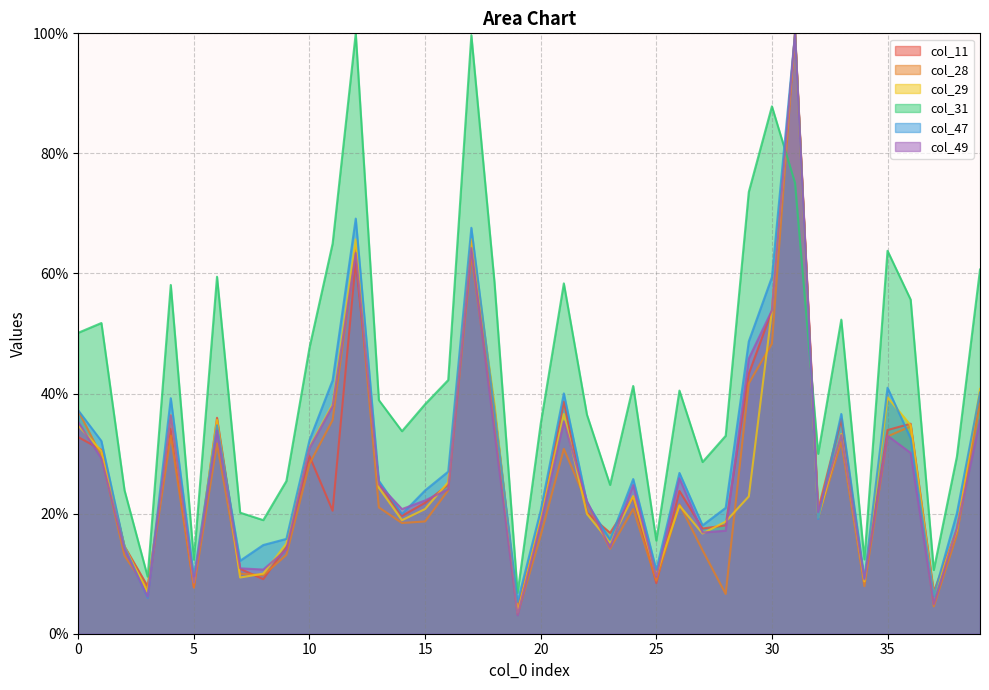

True or false: col_11 has a value of 21.4 at 29.

False